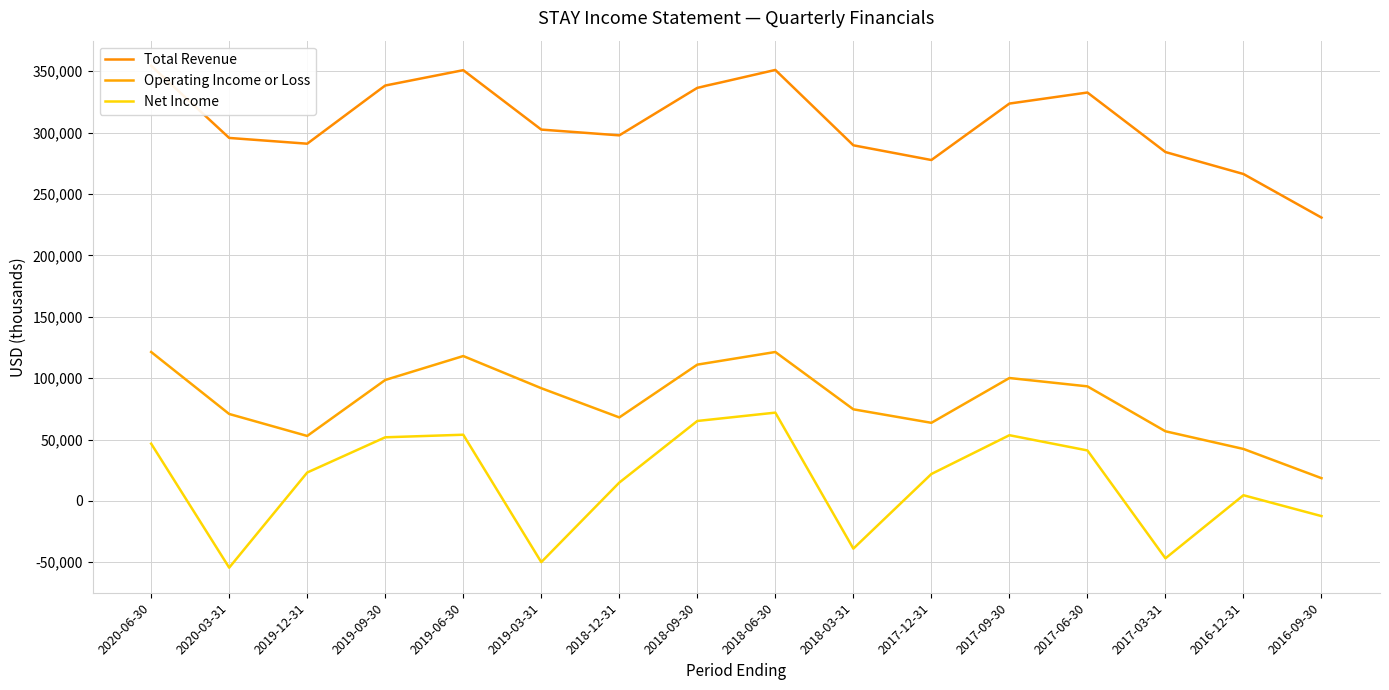

How many series are shown in this chart?

3